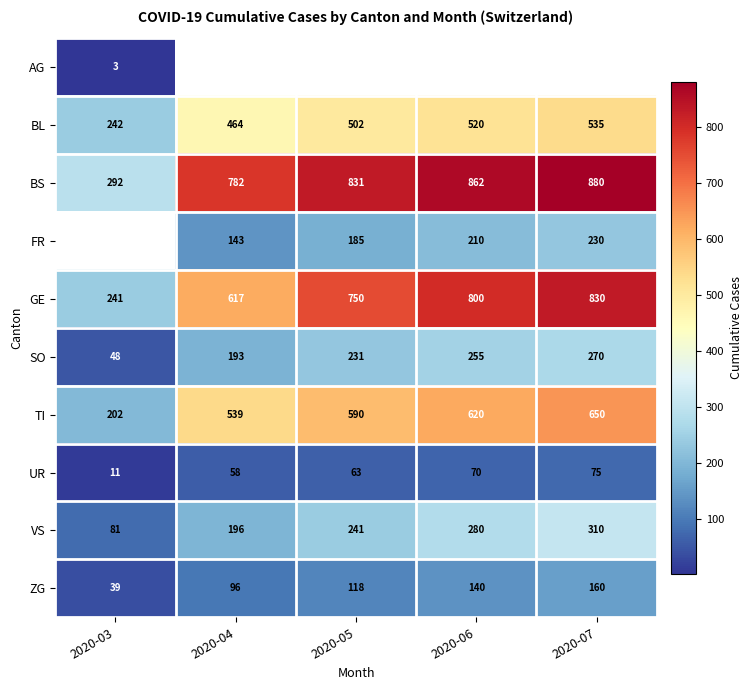

How many data points in SO are less than 231?

2